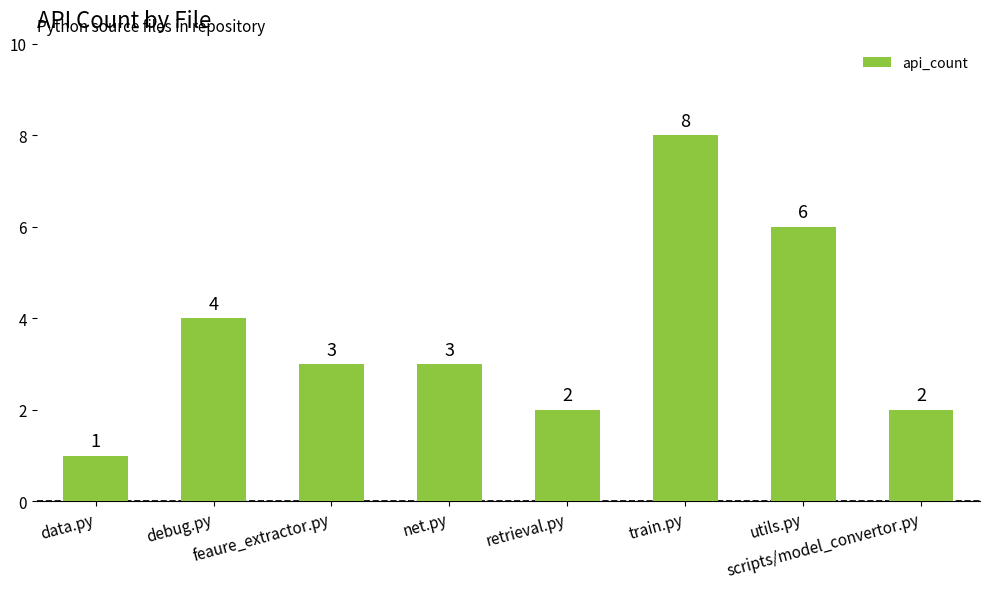

Between retrieval.py and debug.py, which is larger?

debug.py